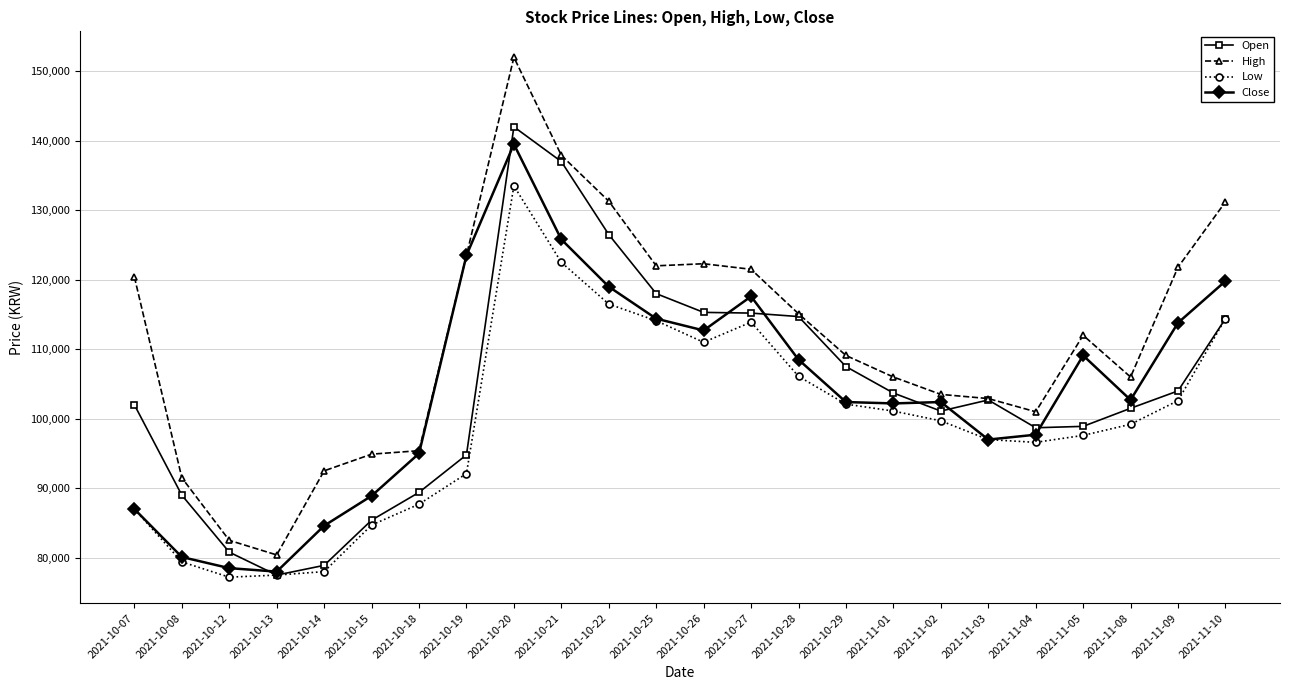

What is the label of the 10th point from the right?

2021-10-28